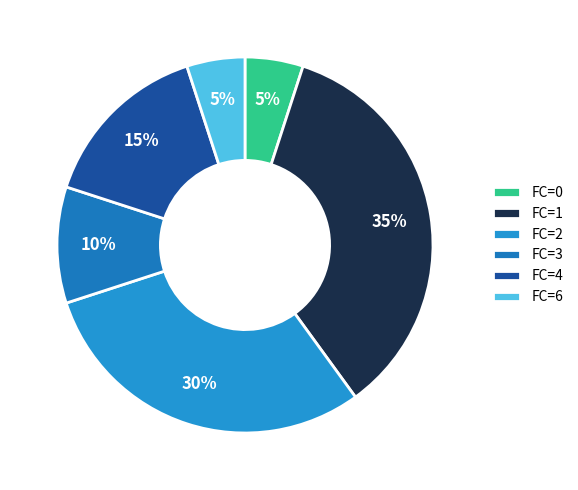

The FC=2 slice represents 46% of the pie. True or false?

False